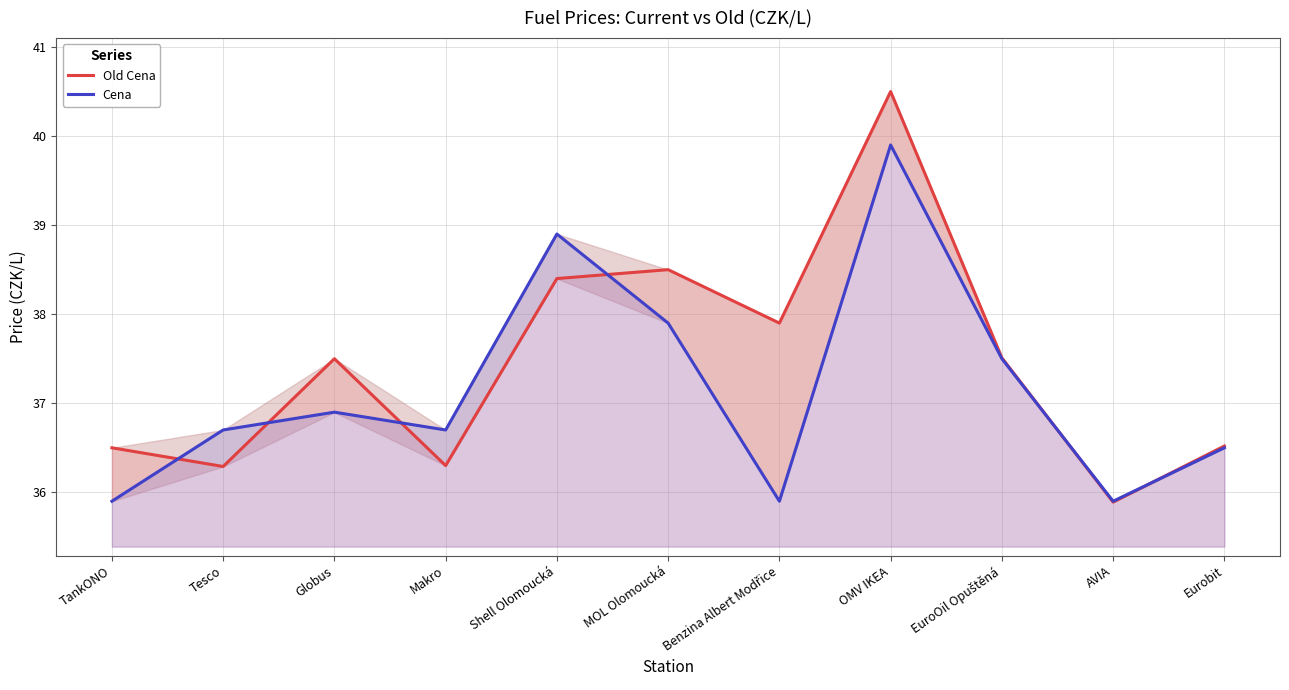

What is the maximum value for Cena?

39.9